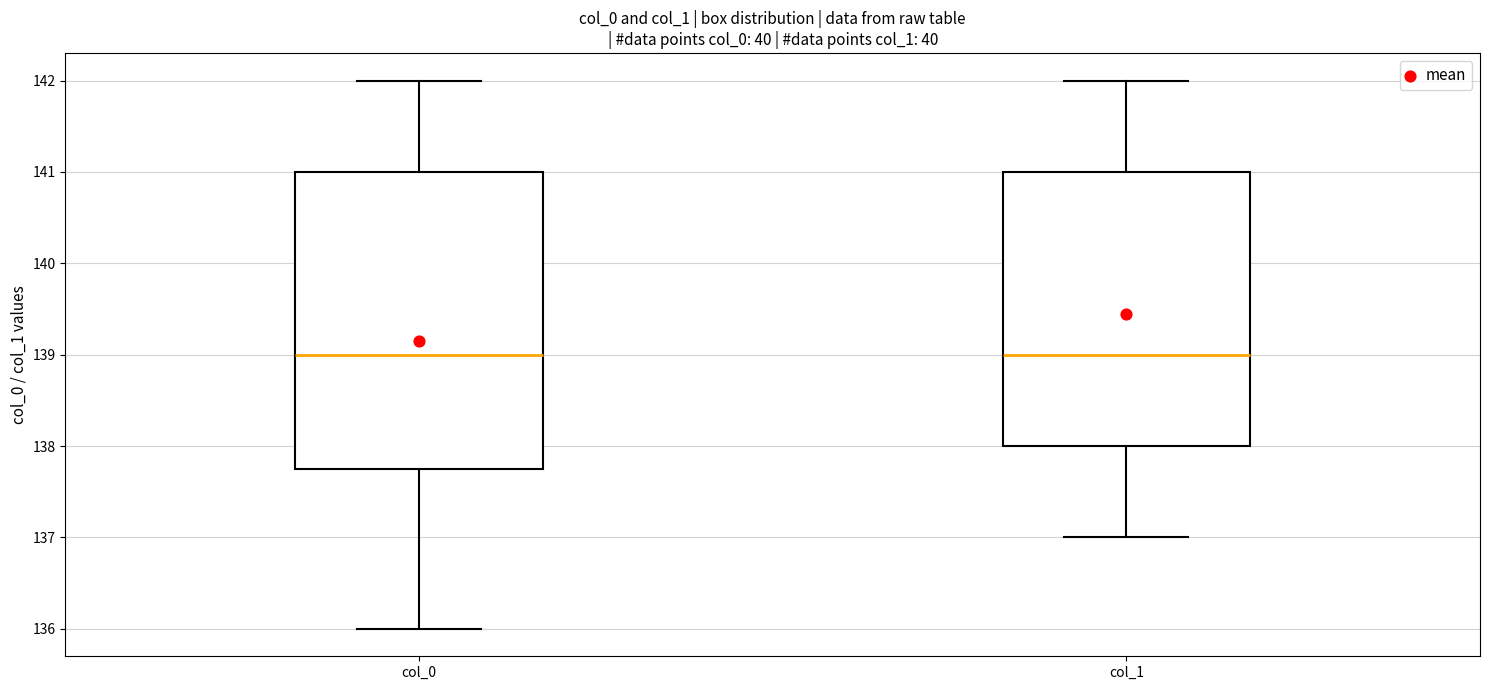

Reading left to right, read every box against the y-axis: the position of its median line, the range the box covers, and the ends of its whiskers. The values are not printed on the chart, so give them approximately, as read against the axis.

col_0: median 139.0, box 137.8 to 141.0, whiskers 136.0 to 142.0
col_1: median 139.0, box 138.0 to 141.0, whiskers 137.0 to 142.0